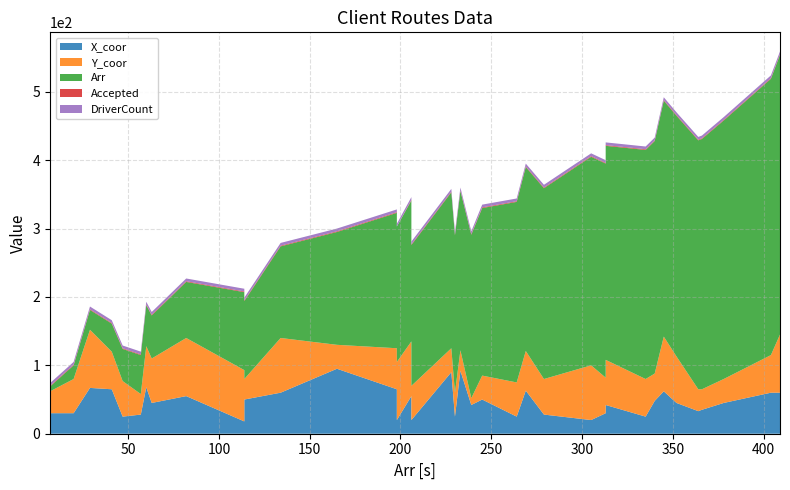

Reading left to right, extract all data points from this chart.

X_coor: 30	30	67	65	25	28	68	45	55	18	50	60	95	65	20	55	20	90	25	92	42	50	25	63	28	20	30	42	25	48	62	45	33	35	45	60	60
Y_coor: 32	50	85	55	52	30	60	65	85	75	30	80	35	60	85	80	50	35	35	30	10	35	50	58	52	80	52	66	55	40	80	68	32	30	35	55	85
Arr: 7	20	29	41	47	57	60	63	82	114	114	134	165	198	198	206	206	228	230	233	239	245	264	269	279	305	313	313	335	340	345	352	364	366	378	404	409
Accepted: 1	1	1	1	1	1	1	1	1	1	1	1	1	1	0	1	1	1	1	1	1	1	1	1	1	1	1	1	1	1	1	1	1	1	1	1	1
DriverCount: 4	4	4	4	4	4	4	4	4	4	4	4	4	4	4	4	4	4	4	4	4	4	4	4	4	4	4	4	4	4	4	4	4	4	4	4	4